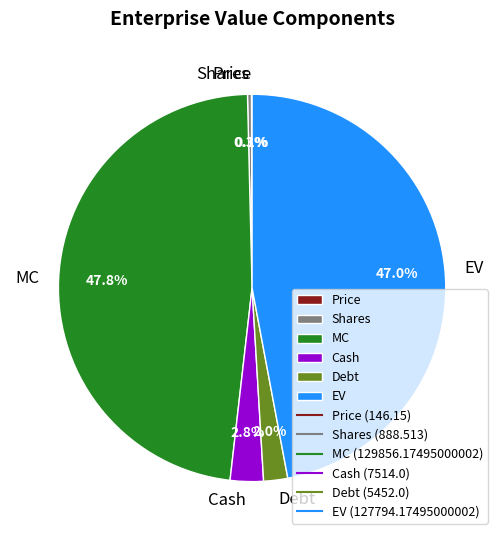

Is EV the majority of the pie?

No